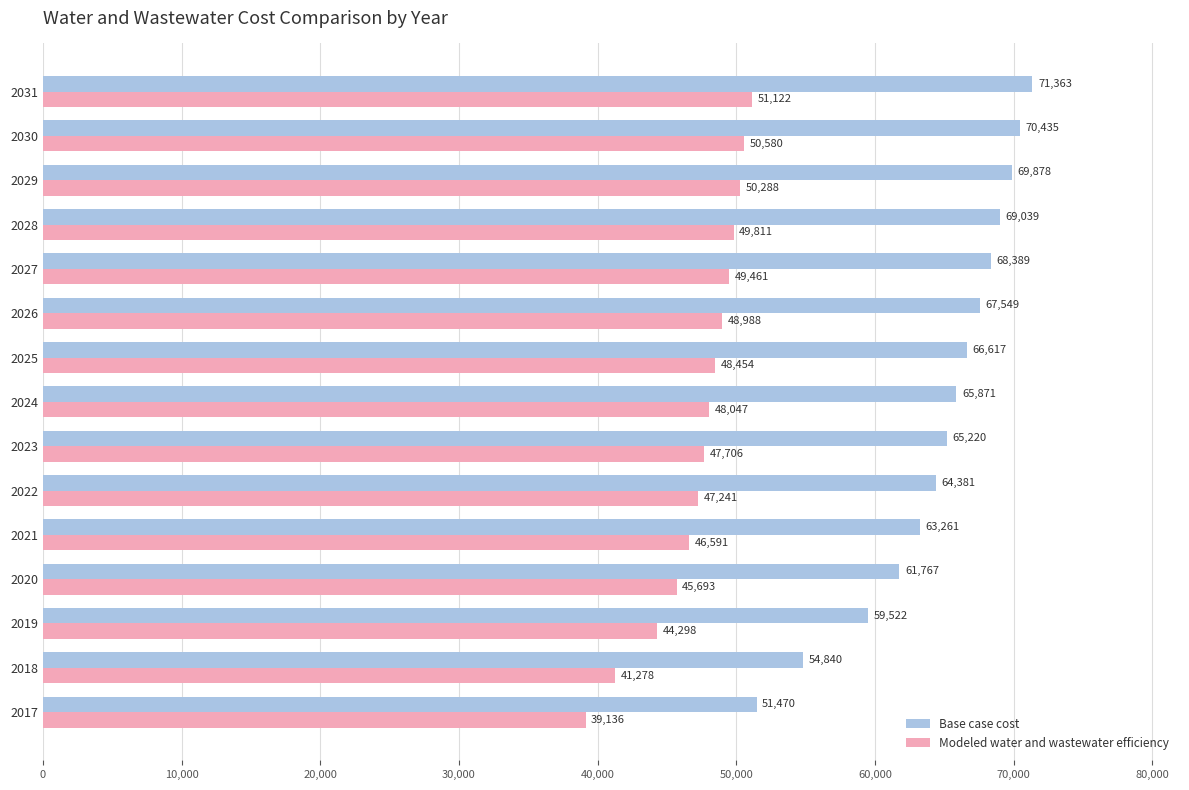

Which series has the widest spread of values?

Base case cost